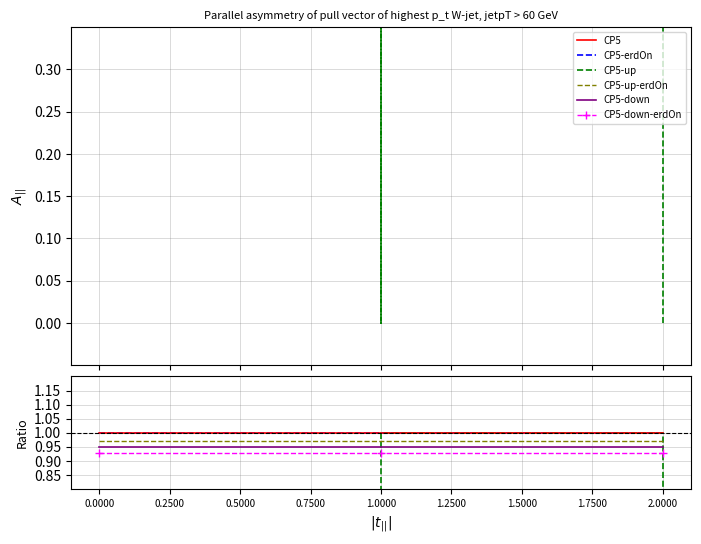

Is the value of CP5-up at 0.0000 greater than the value of CP5-up-erdOn at 2.0000?

No